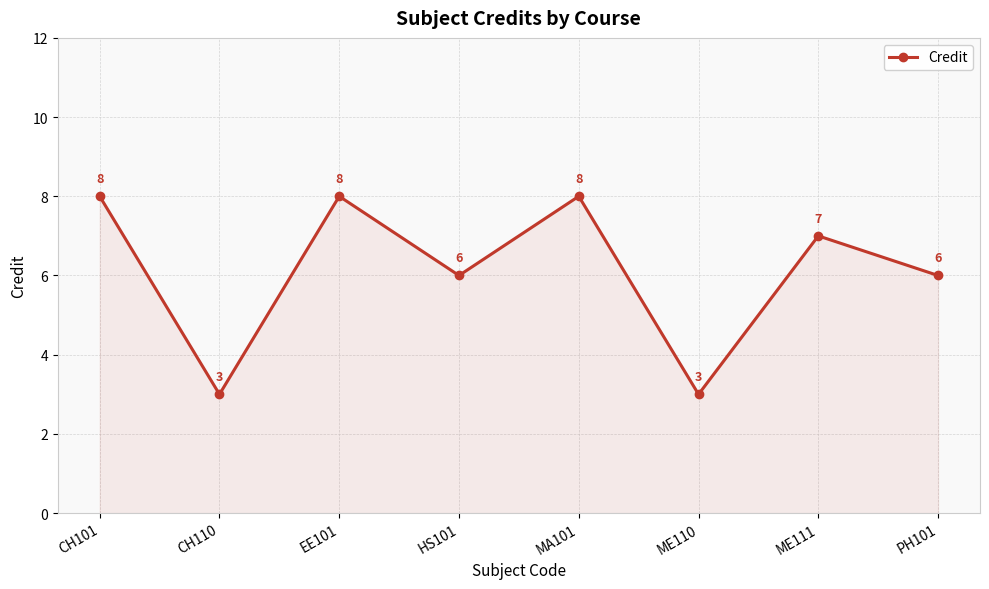

Between EE101 and ME110, which is larger?

EE101